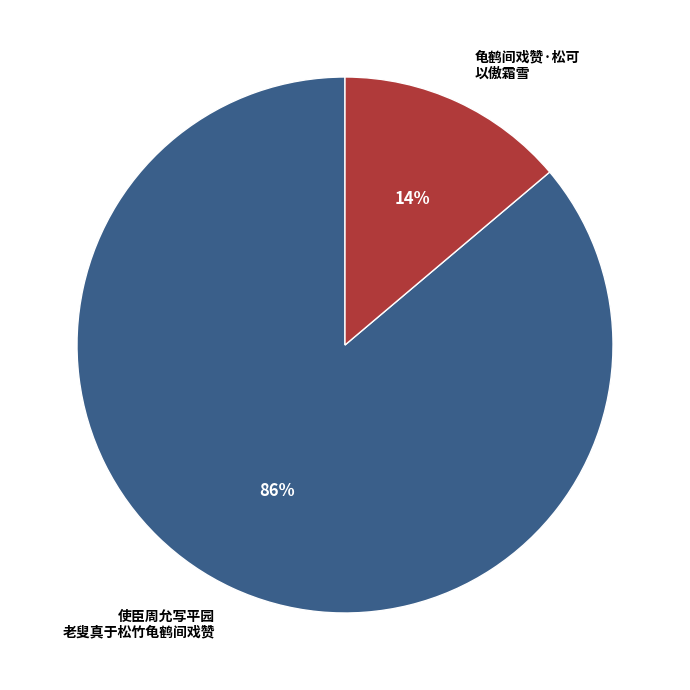

Is the sum of 龟鹤间戏赞·松可 以傲霜雪 and 使臣周允写平园 老叟真于松竹龟鹤间戏赞 greater than half?

Yes